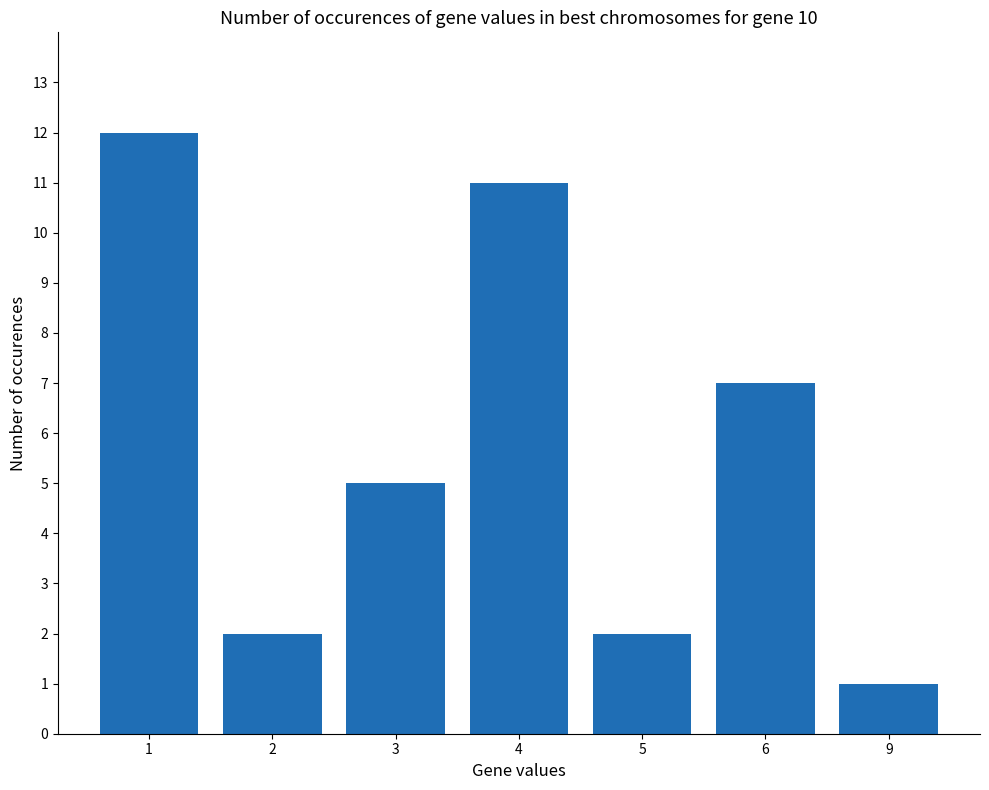

What is the smallest value displayed?

1